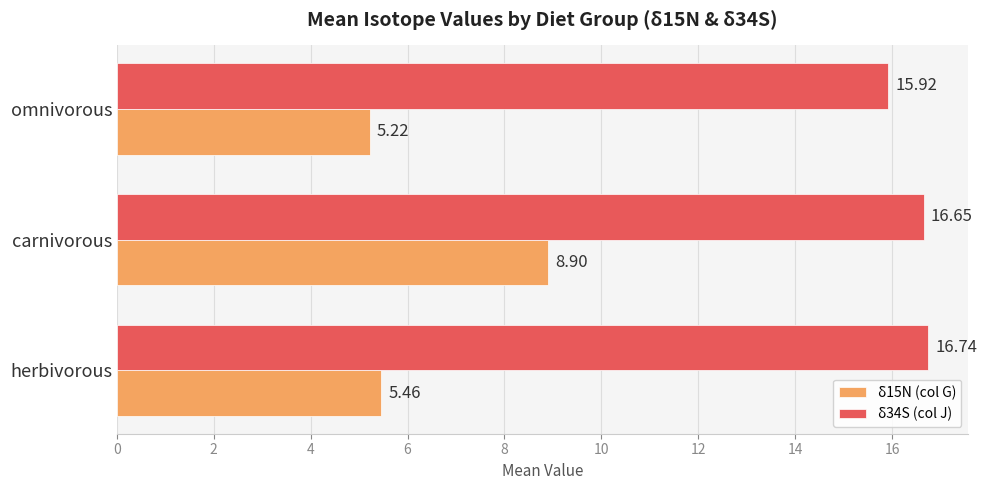

What is the average value of the δ15N (col G) series?

6.5